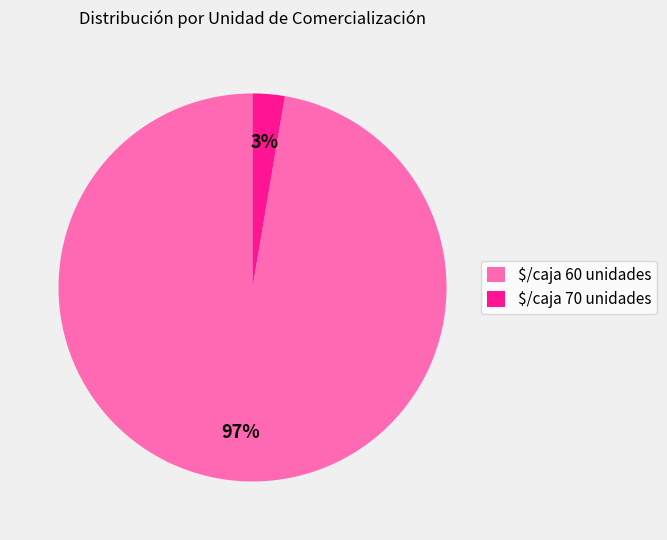

Rank the categories by value from highest to lowest.

$/caja 60 unidades, $/caja 70 unidades